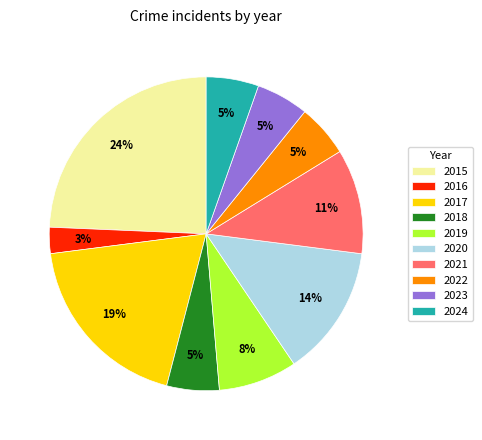

True or false: 2022 accounts for 1% of the total.

False